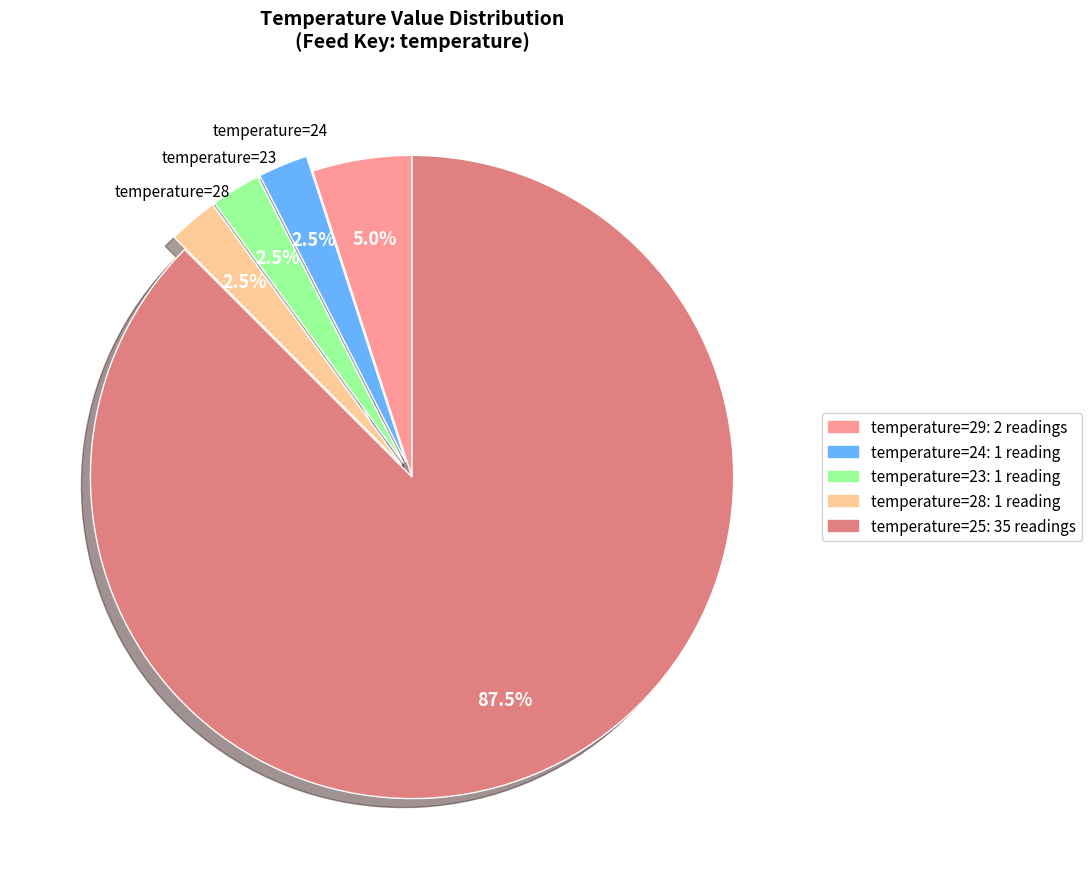

Is there a majority slice in this chart?

Yes